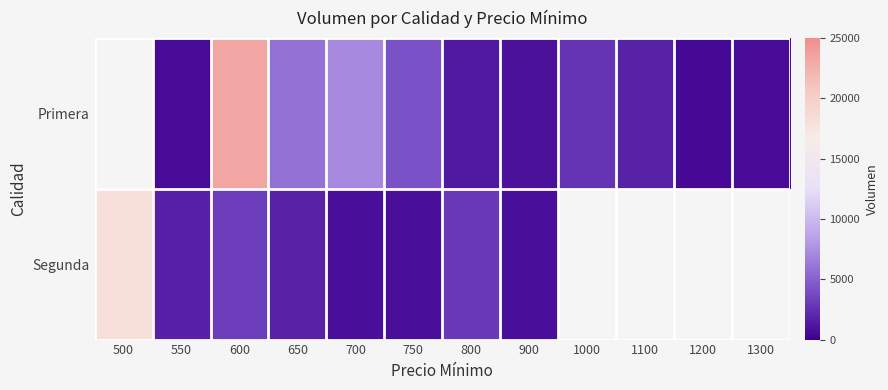

Read the Segunda value at 750.

800.0